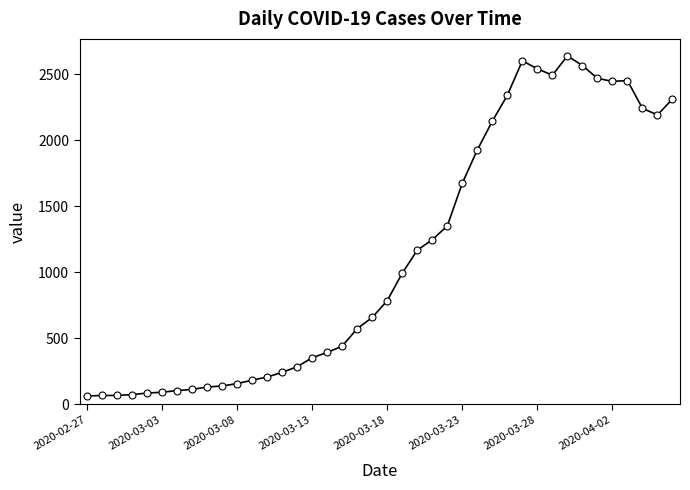

Does the chart have visible grid lines?

No